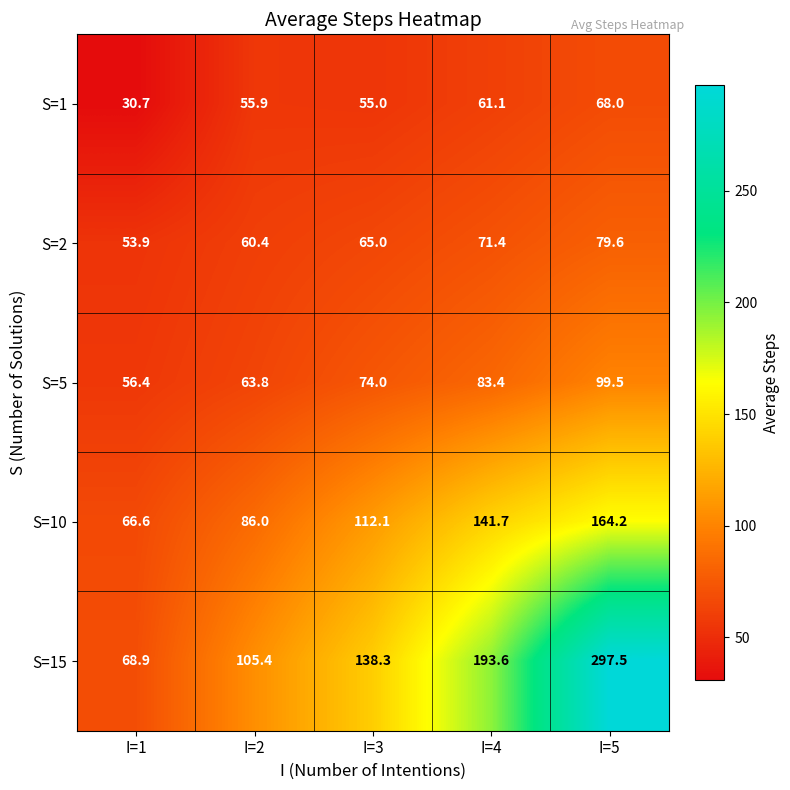

How many values in the S=10 series exceed 112?

3